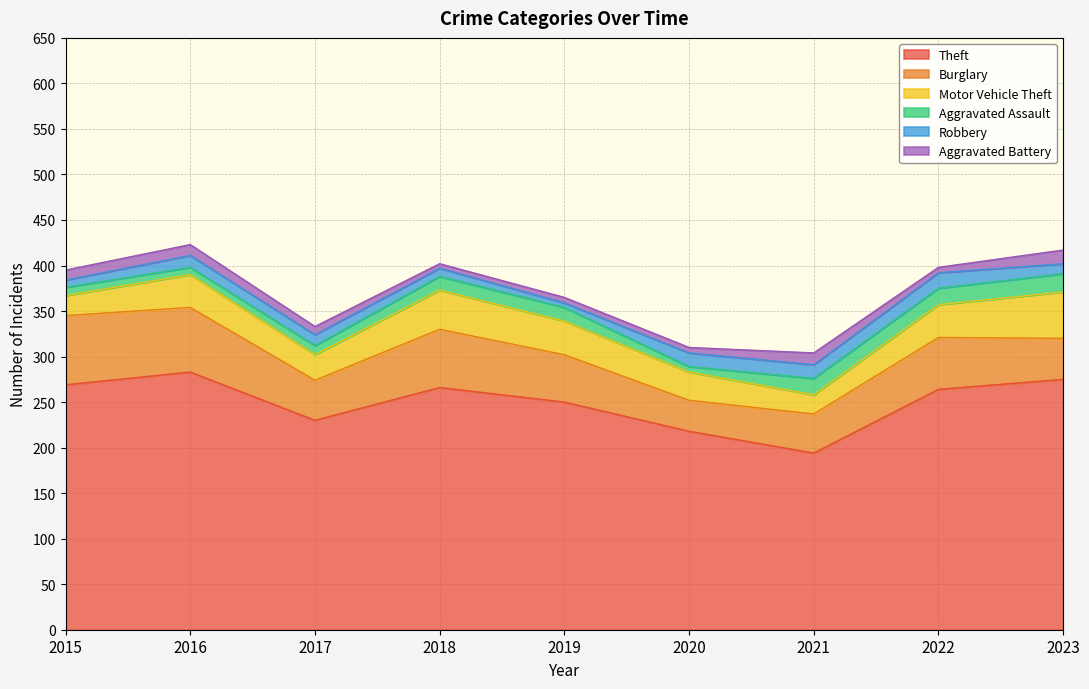

Reading left to right, transcribe all the data shown in this chart.

Theft: 269	283	230	266	250	218	194	264	275
Burglary: 76	71	44	64	52	34	43	57	45
Motor Vehicle Theft: 22	36	28	43	37	31	21	36	51
Aggravated Assault: 9	8	10	15	15	6	18	18	20
Robbery: 8	13	12	9	5	15	15	17	11
Aggravated Battery: 11	12	9	5	6	6	13	6	15